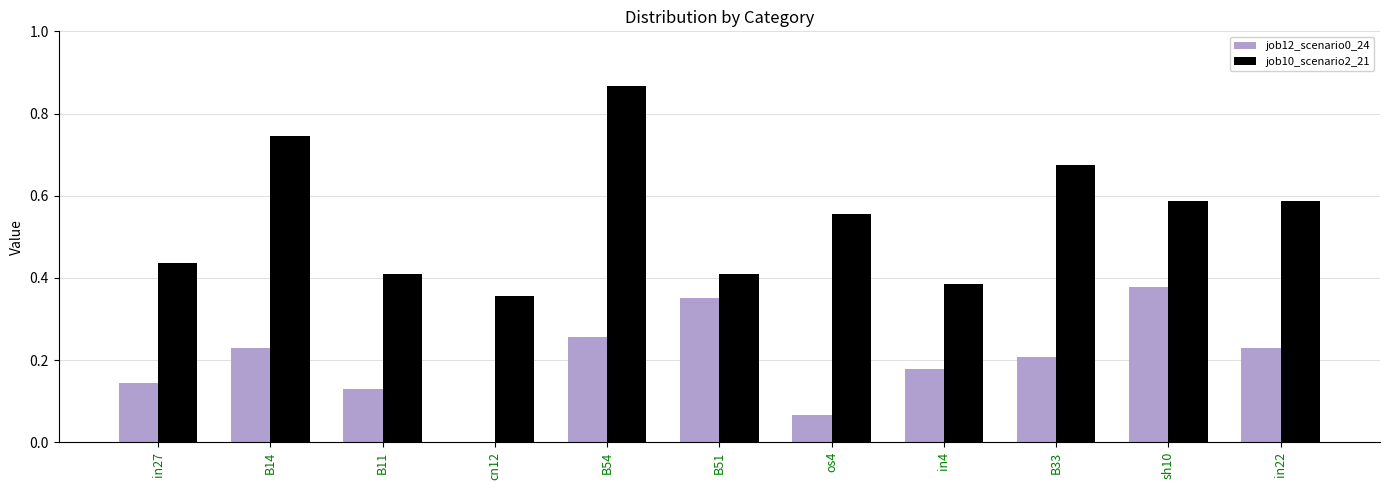

What is the sum of all job10_scenario2_21 values?

6.0